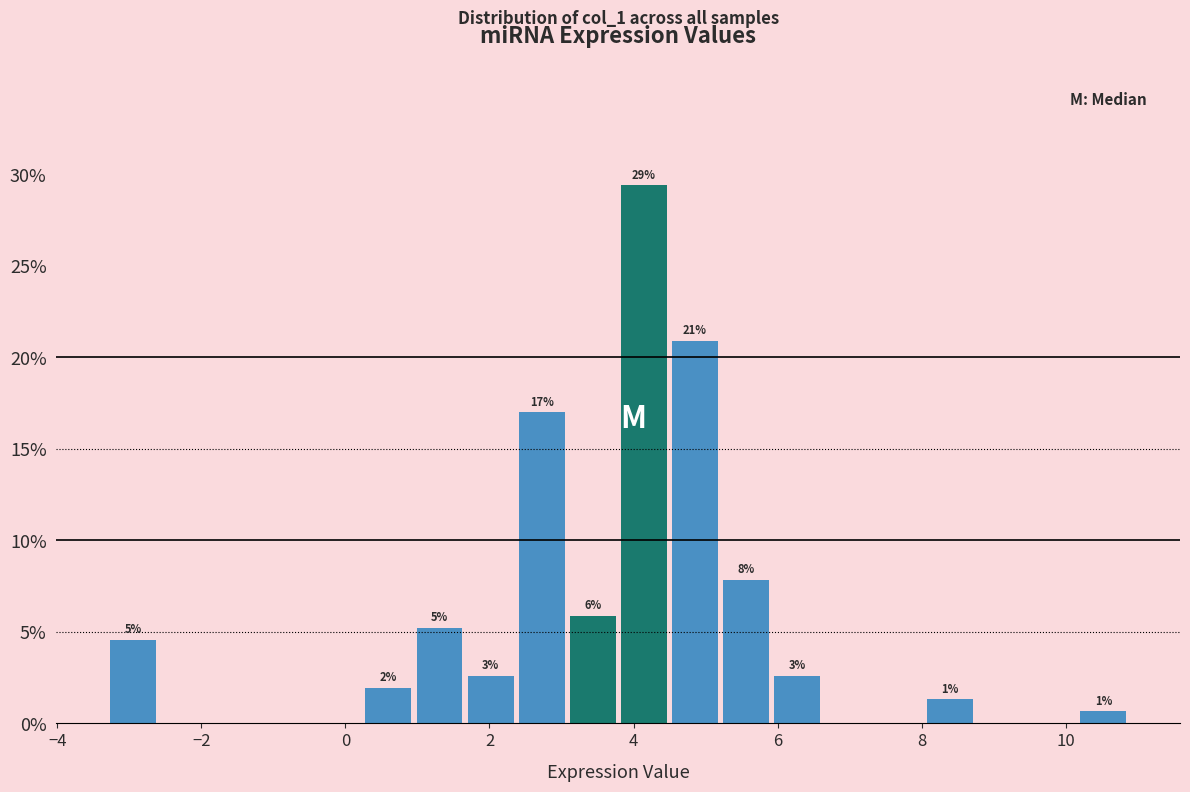

Read against the x-axis, roughly where is the centre of the tallest bar?

4.2